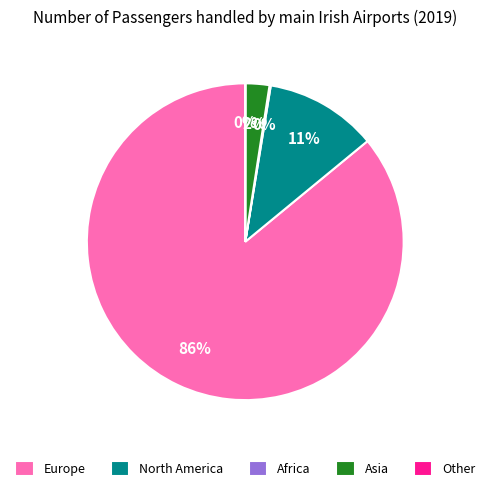

The Europe slice represents 92% of the pie. True or false?

False